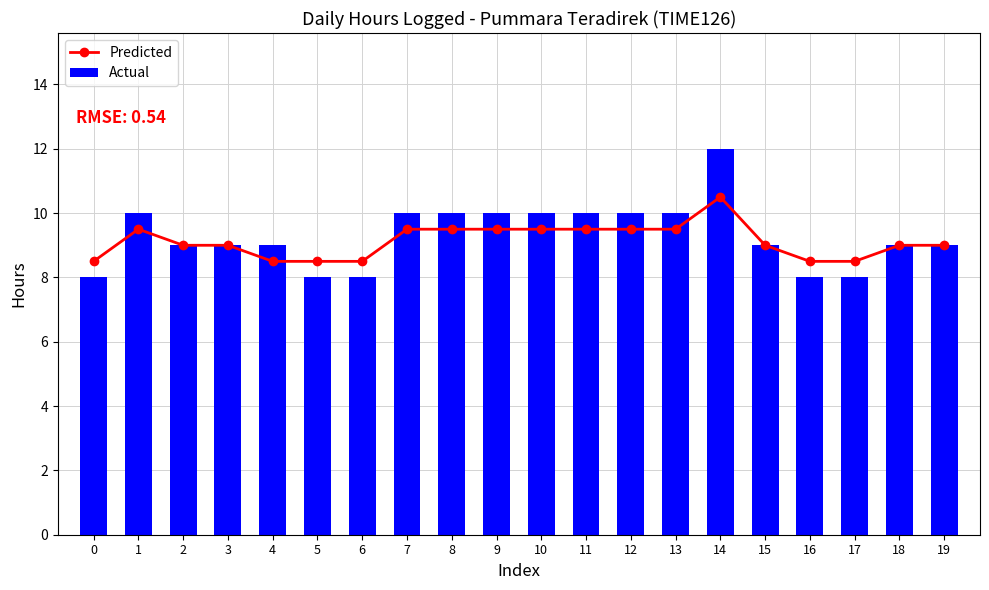

List the series in order of their overall mean, lowest first.

Predicted, Actual